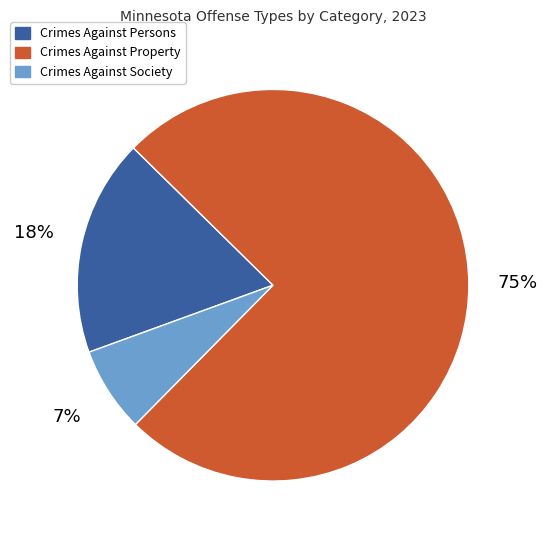

Is Crimes Against Society the majority of the pie?

No